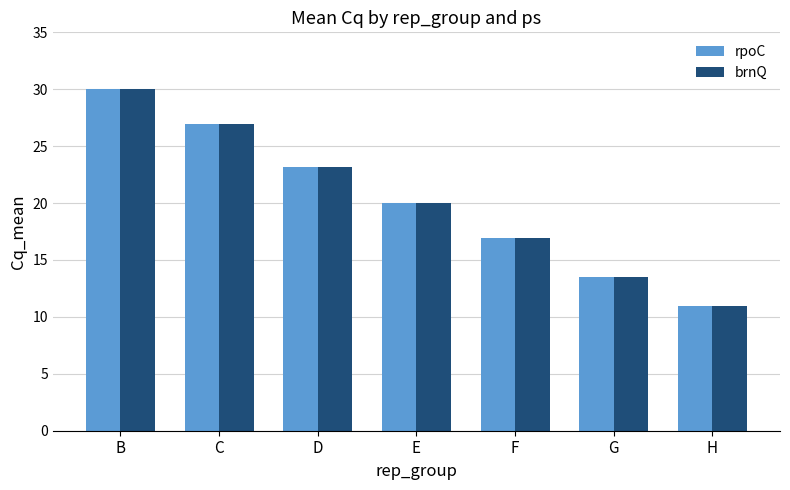

True or false: brnQ has a value of 29.5 at E.

False